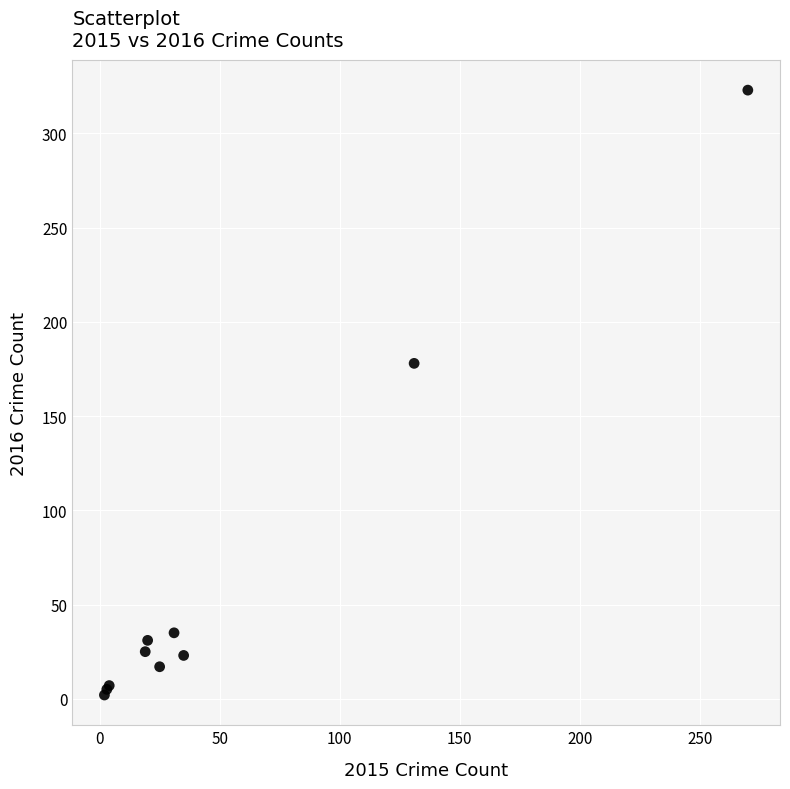

What Y value in the scatter plot is closest to 162?

178